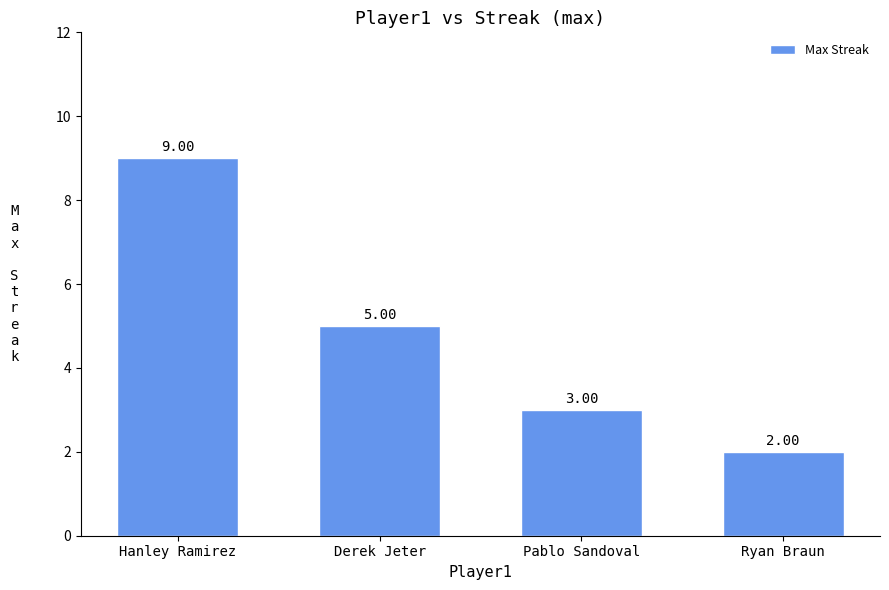

Count the values in the range 3 to 9.

3